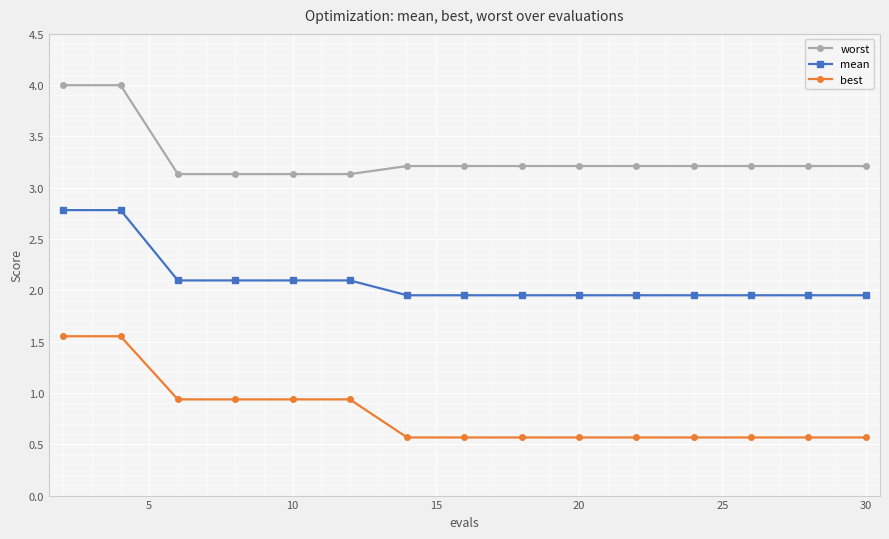

Does the chart have visible grid lines?

Yes